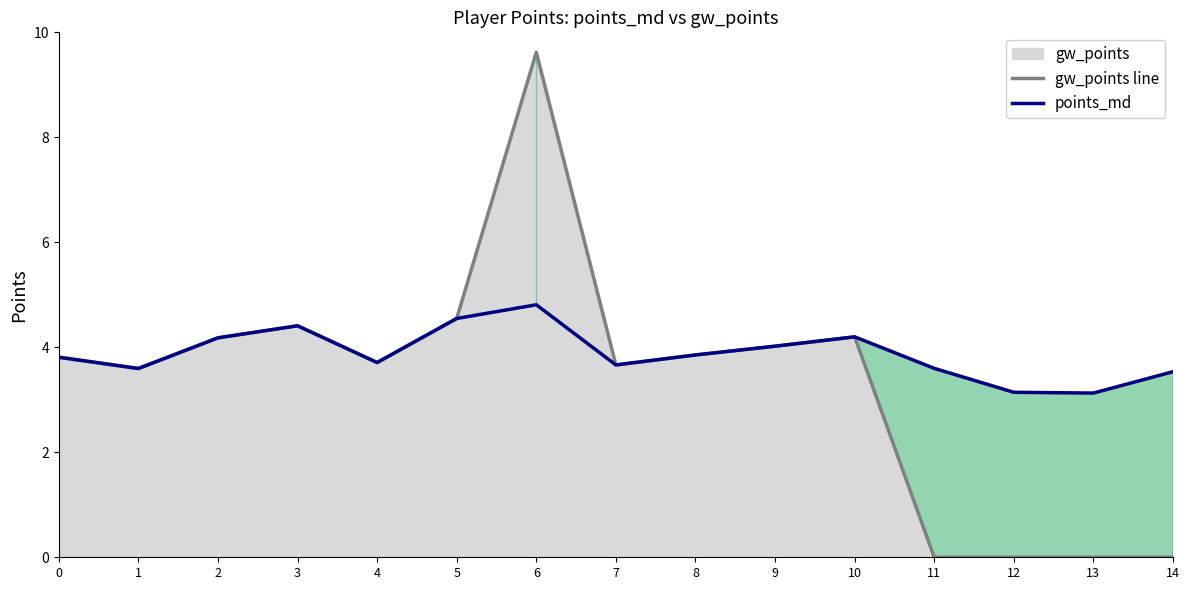

At which label does gw_points line reach its minimum?

11